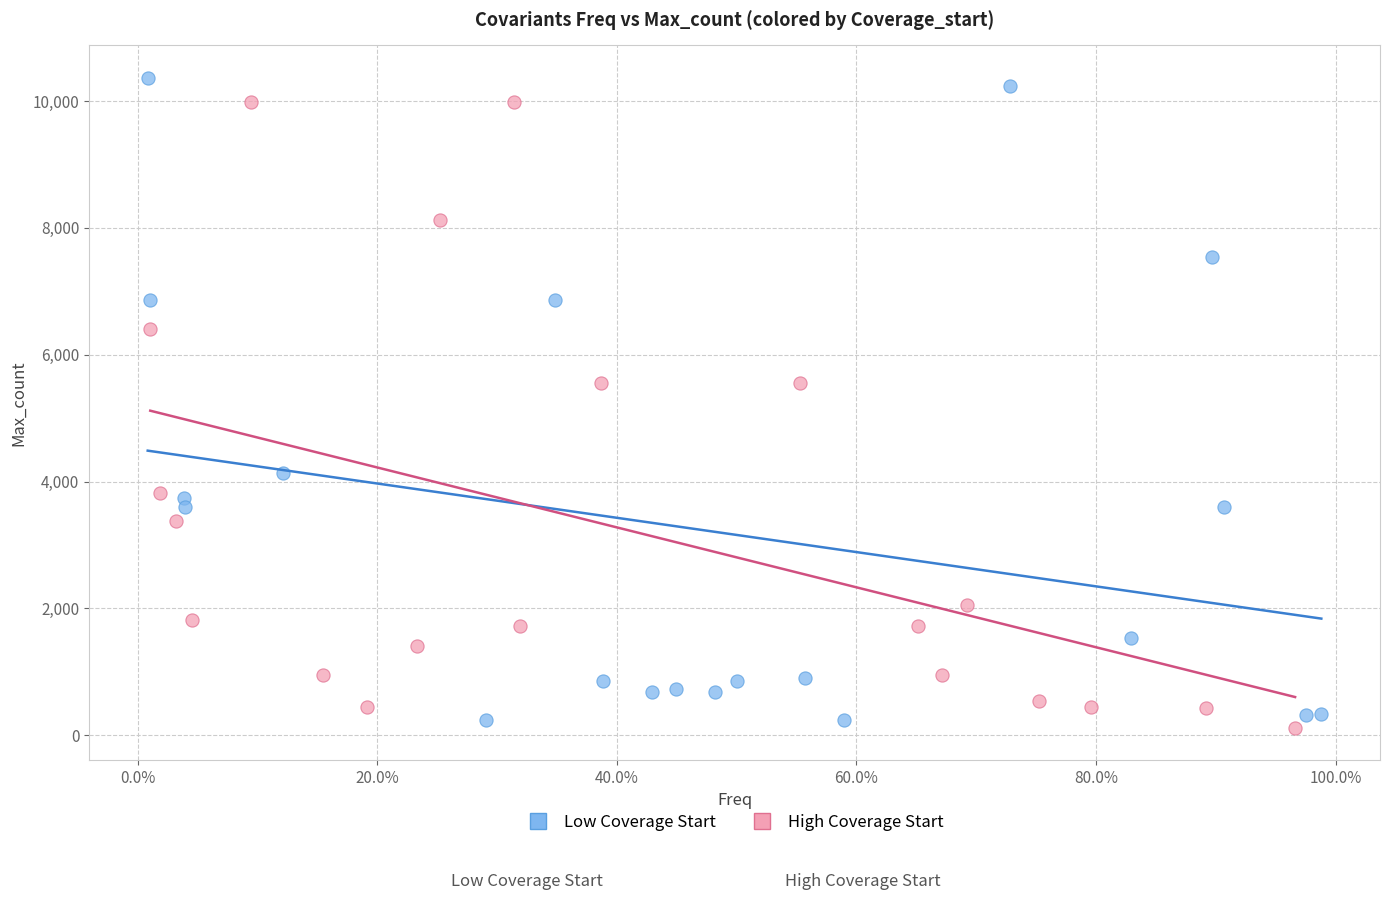

What are all the series names shown in the legend?

Low Coverage Start, High Coverage Start